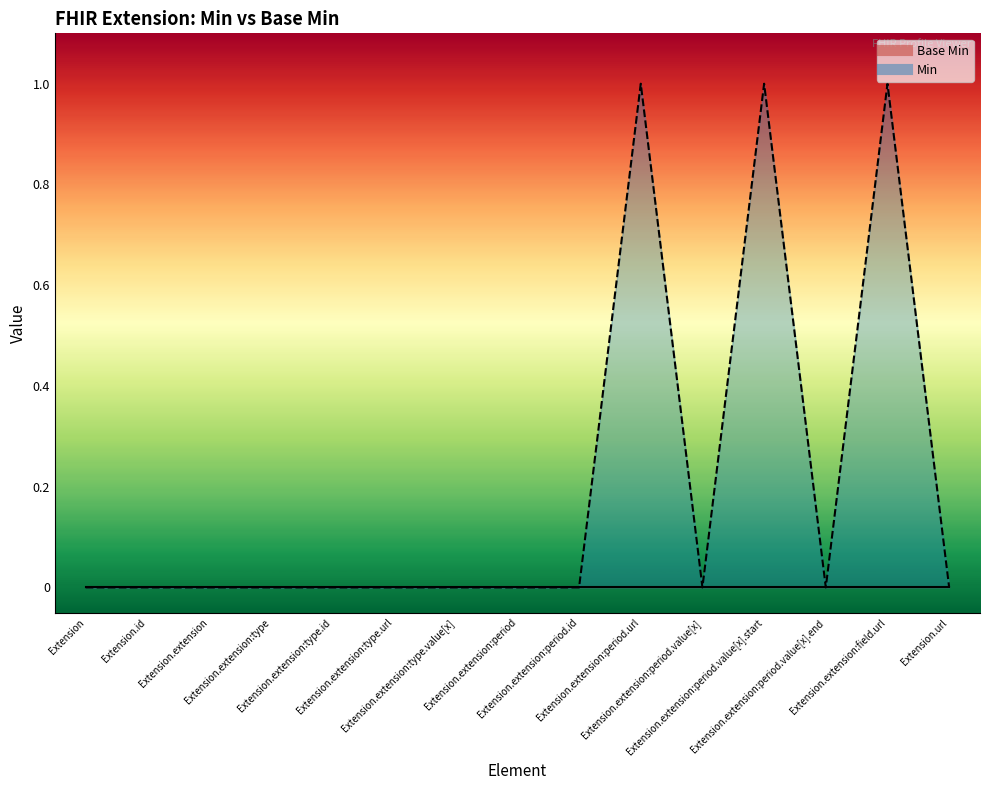

Is it true that Min line equals 0 at Extension.extension?

False